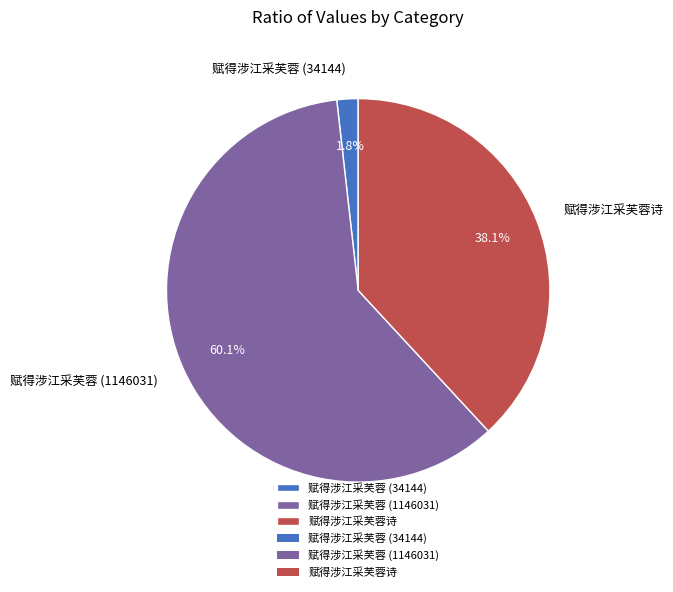

What percentage is the 赋得涉江采芙蓉 (34144) slice, to the nearest percent?

2%